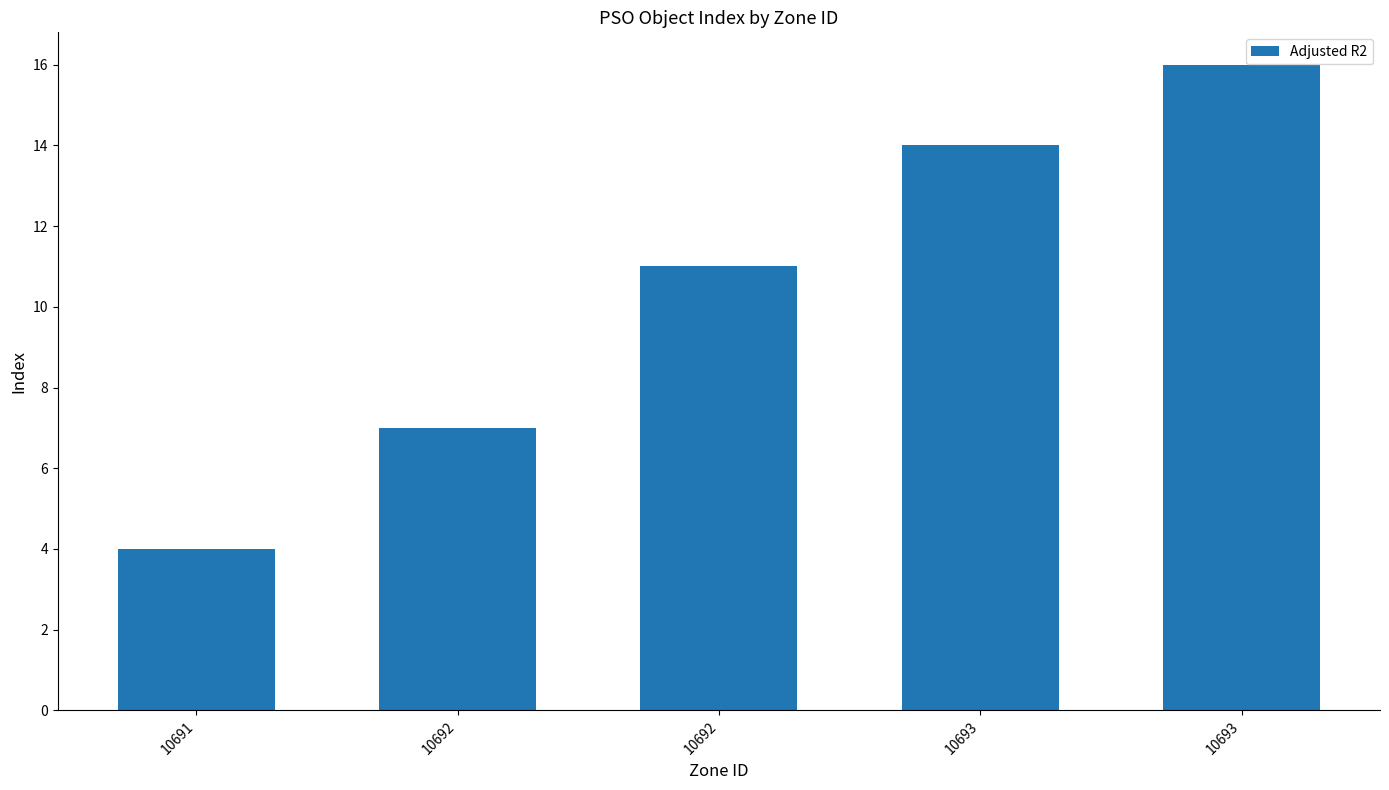

How many categories are shown in the chart?

5